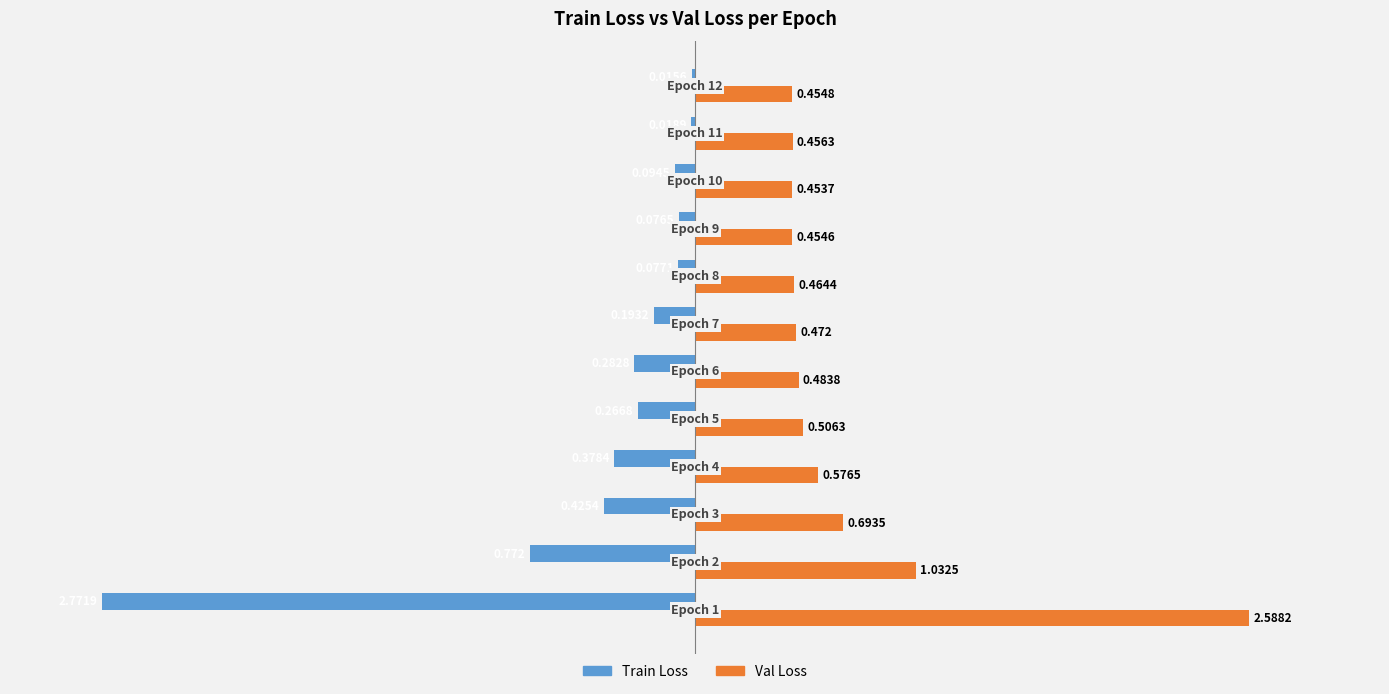

Which series has the largest total across all categories?

Val Loss